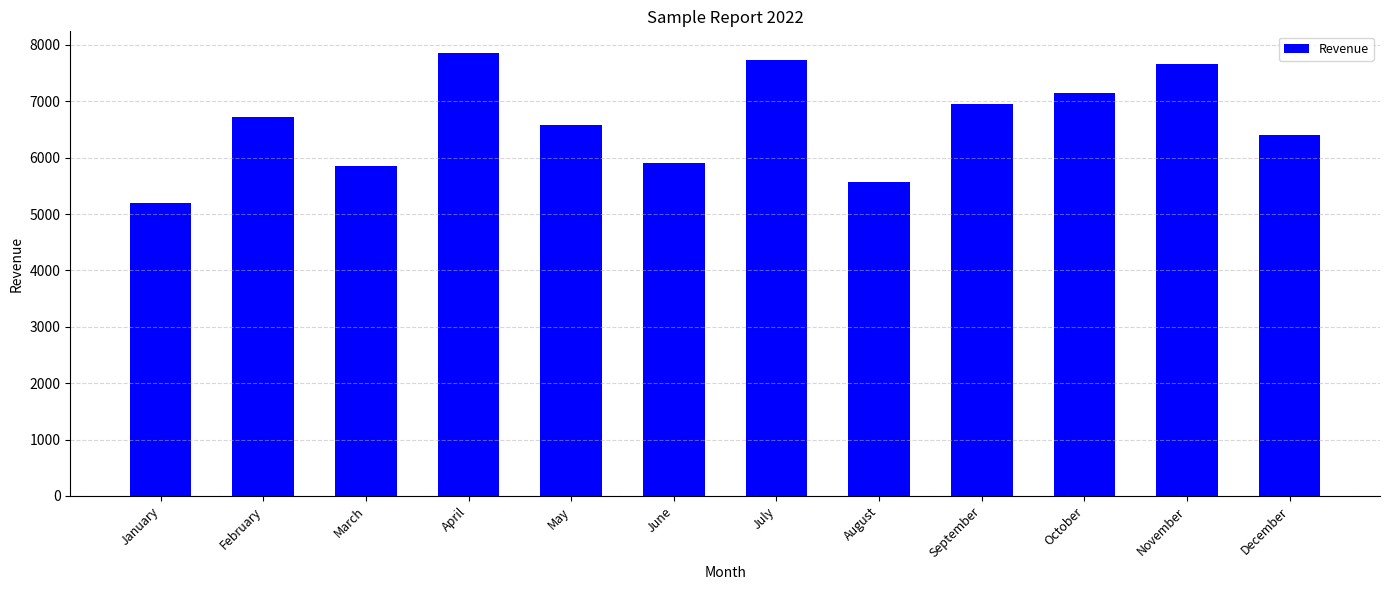

Reading right to left, list all the values displayed in this chart.

December=6408	November=7658	October=7142	September=6955	August=5561	July=7725	June=5902	May=6578	April=7849	March=5844	February=6724	January=5191